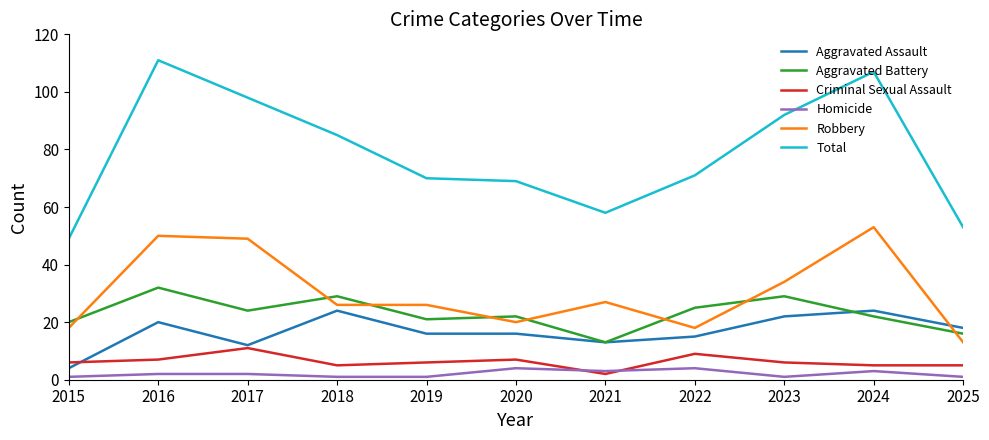

At which category is the sum across all series the highest?

2016